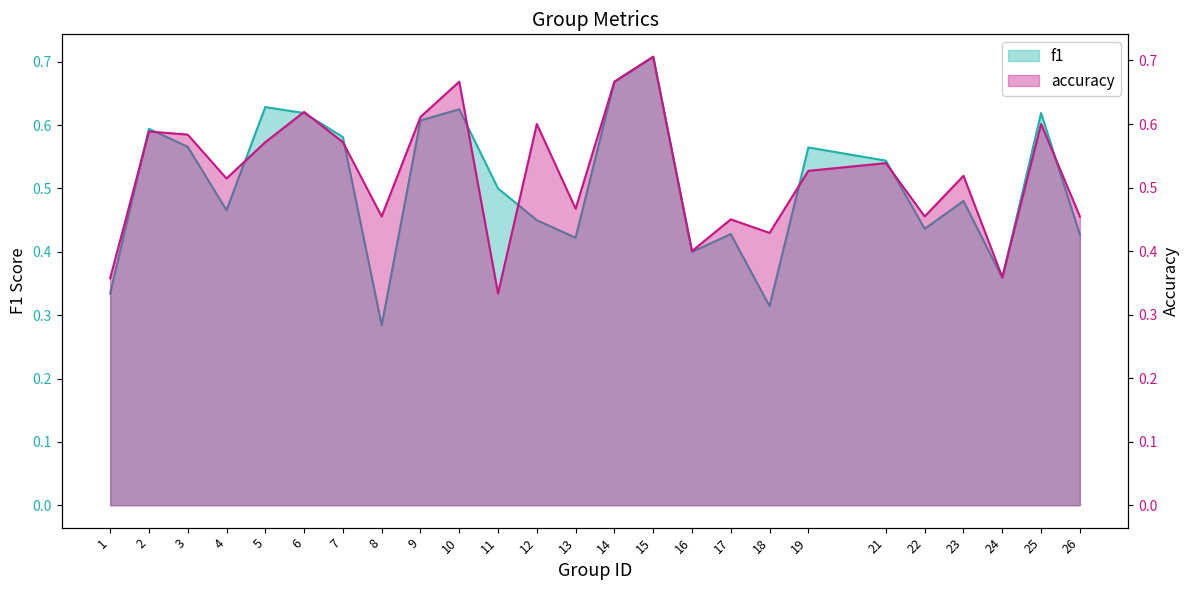

At how many categories does at least one series exceed 0?

25